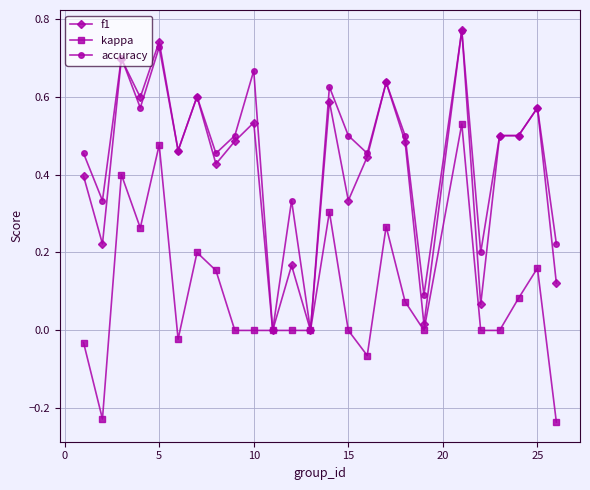

True or false: accuracy has more than 2 points higher than both neighbors.

True